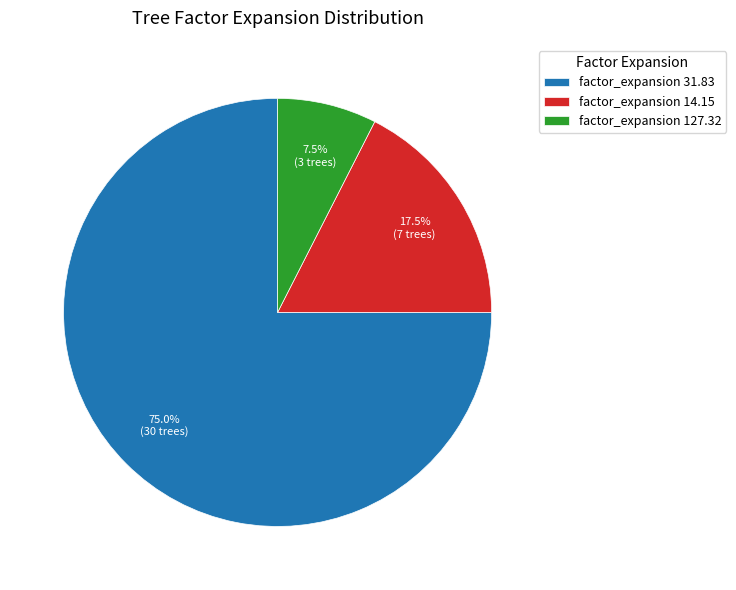

What is the majority slice?

factor_expansion 31.83